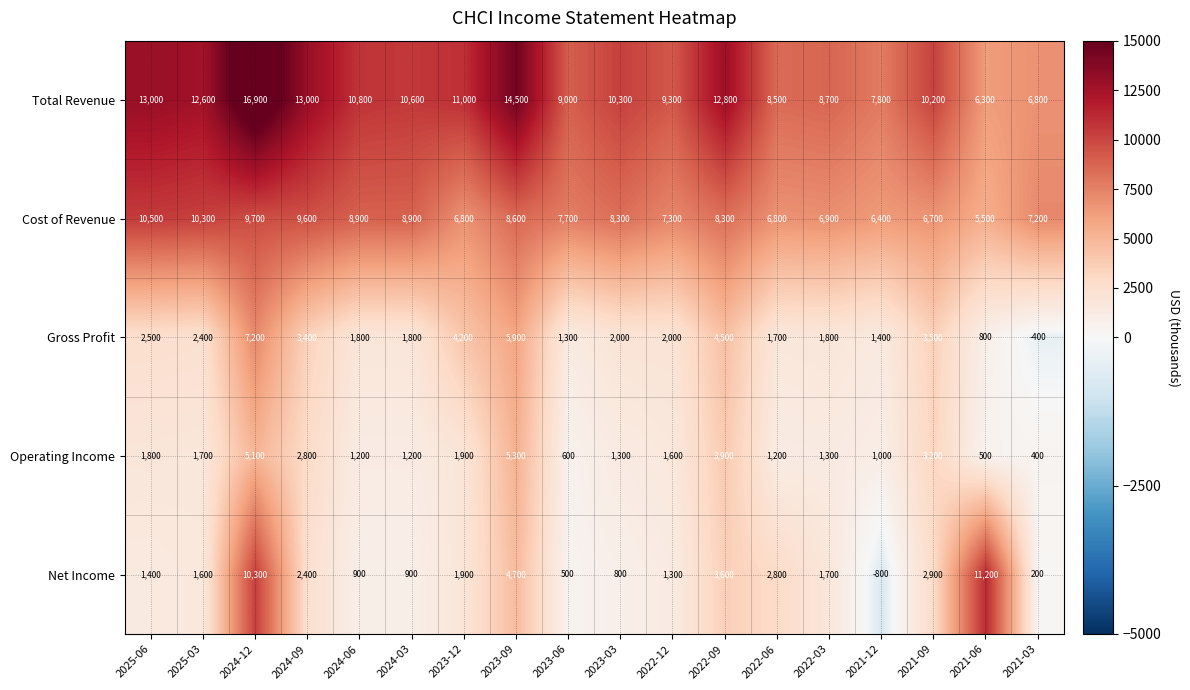

Where is Total Revenue nearest to the value 11600?

2023-12